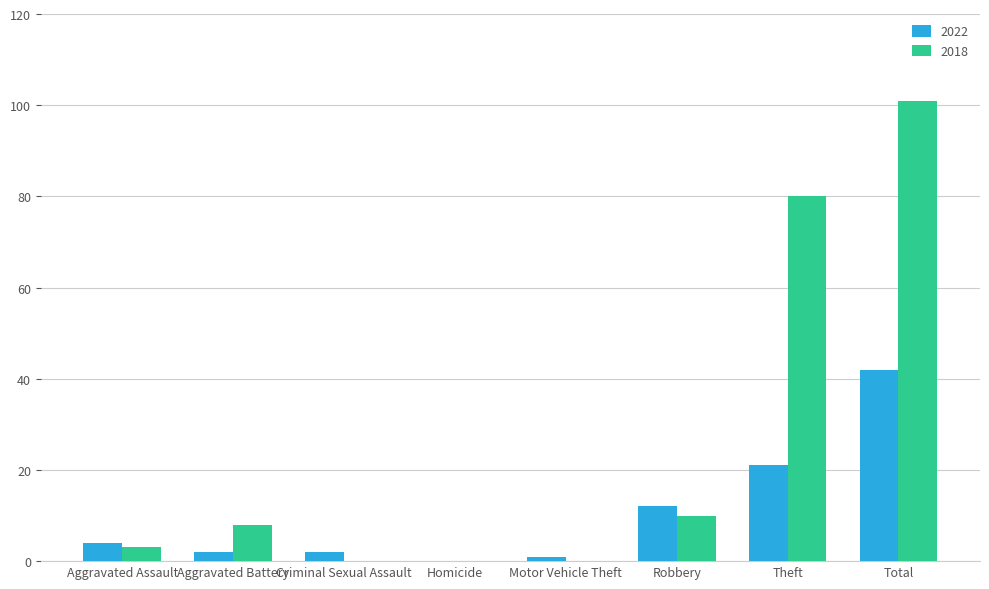

Between Aggravated Assault and Robbery, which series saw the biggest shift?

2022